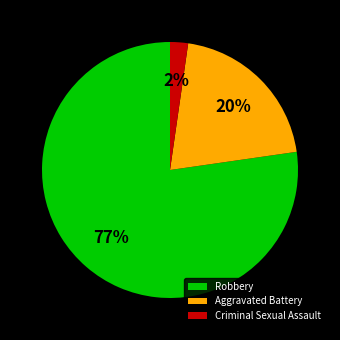

How many segments does this pie chart have?

3